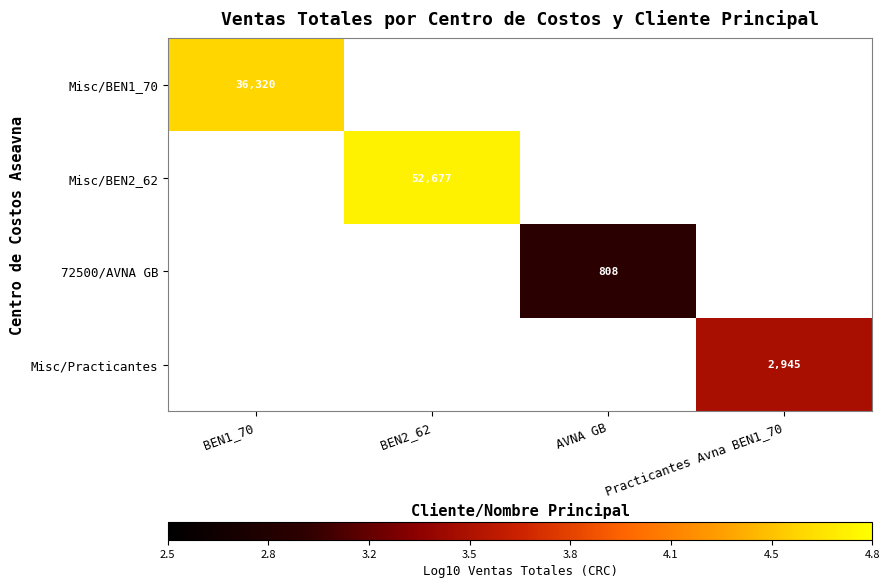

Count the number of data series in this chart.

4